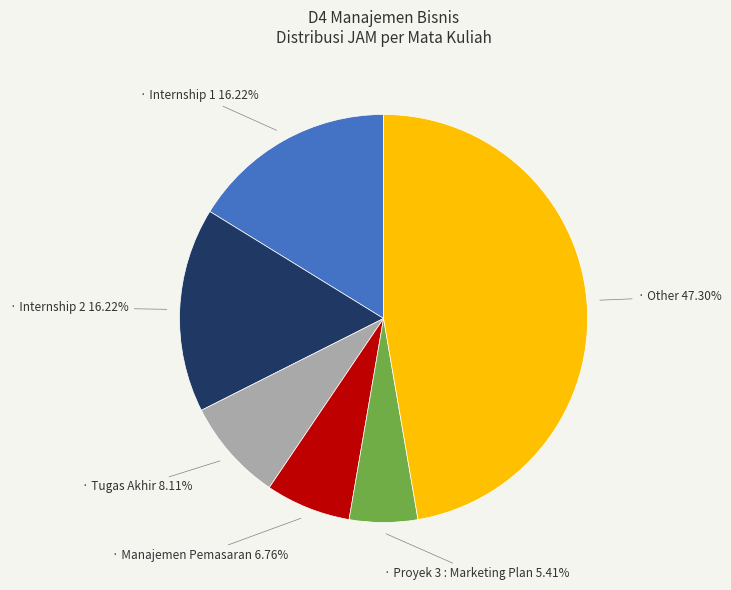

Does any single category account for the majority?

No